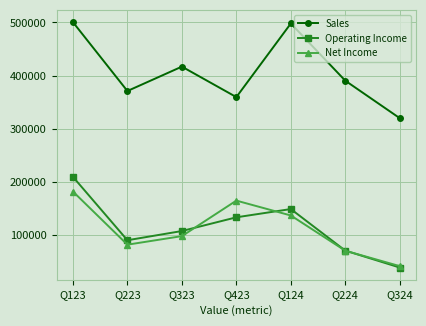

What is the value of the Operating Income point at the 4th from the left?

133556